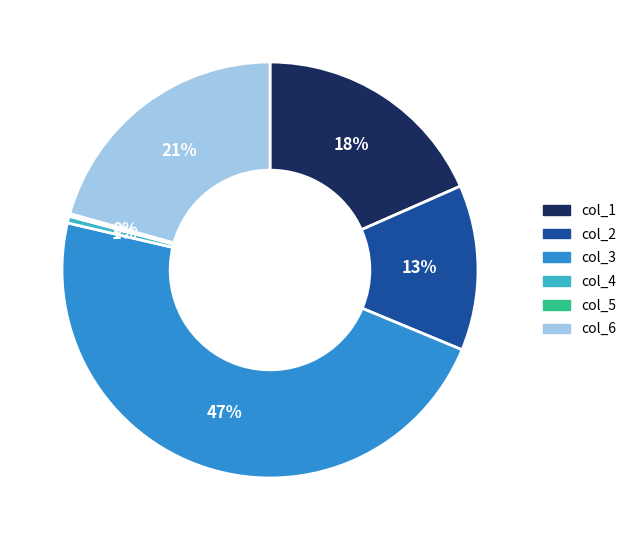

True or false: col_1 accounts for 18% of the total.

True